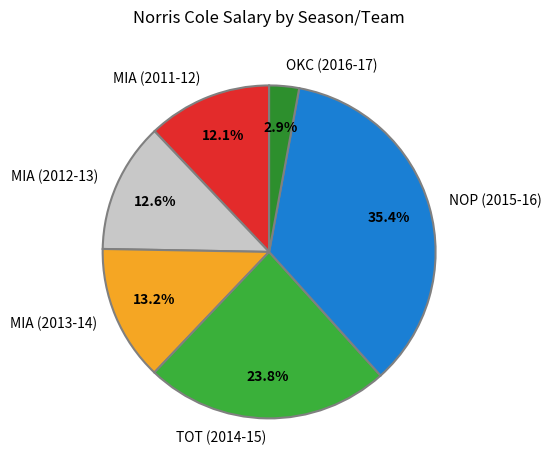

How many slices are in this pie chart?

6